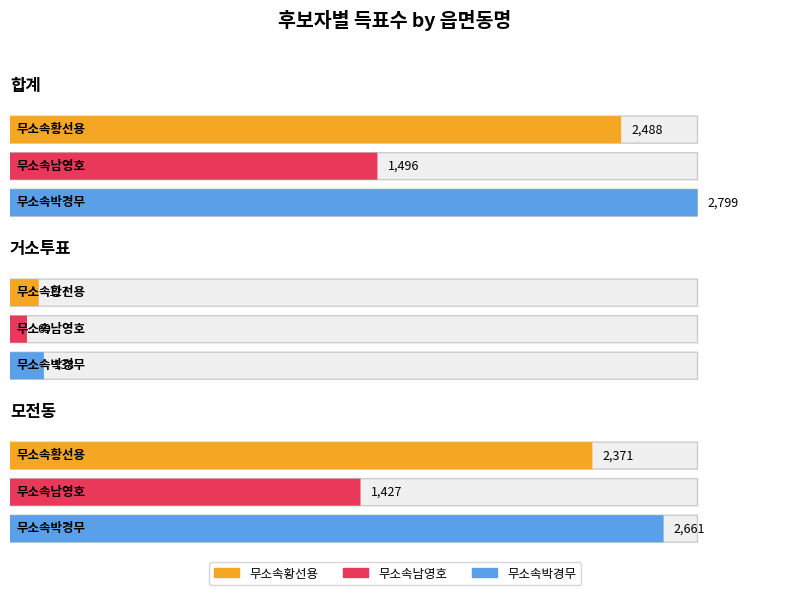

What position from the left is 3?

4